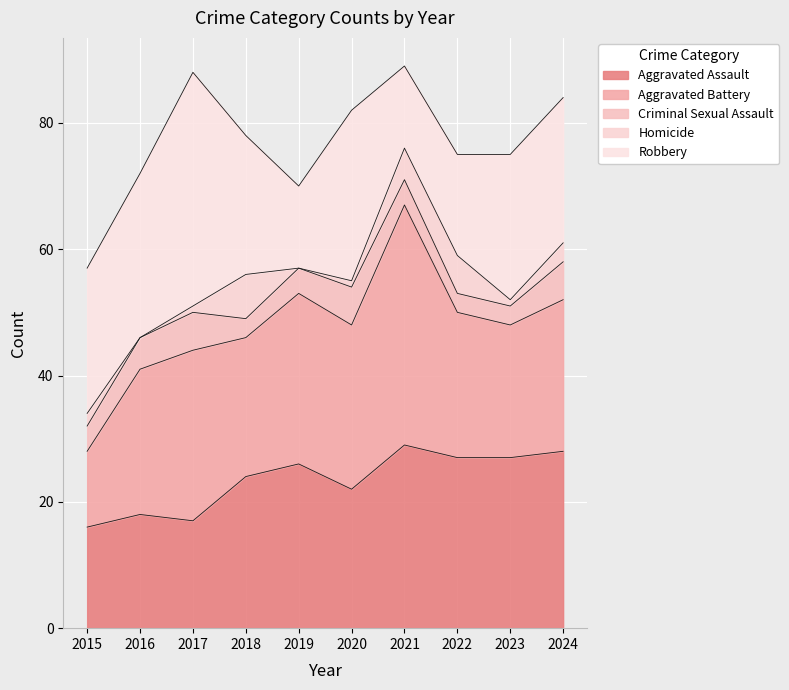

Which series has the largest total across all categories?

Aggravated Battery